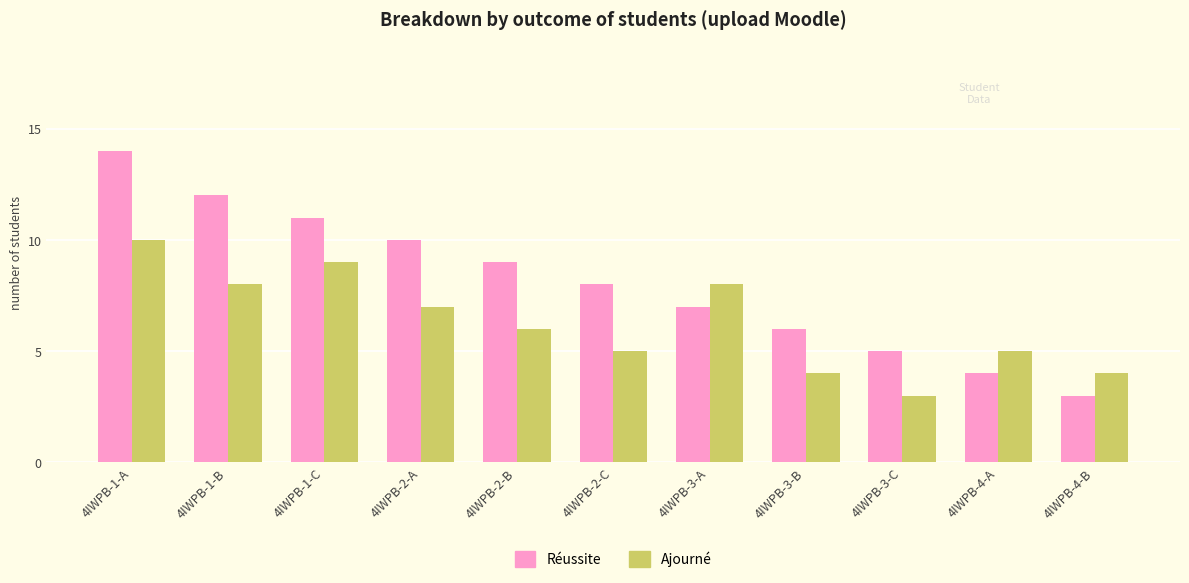

What is the sum of the Réussite values at 4IWPB-4-B and 4IWPB-2-A?

13